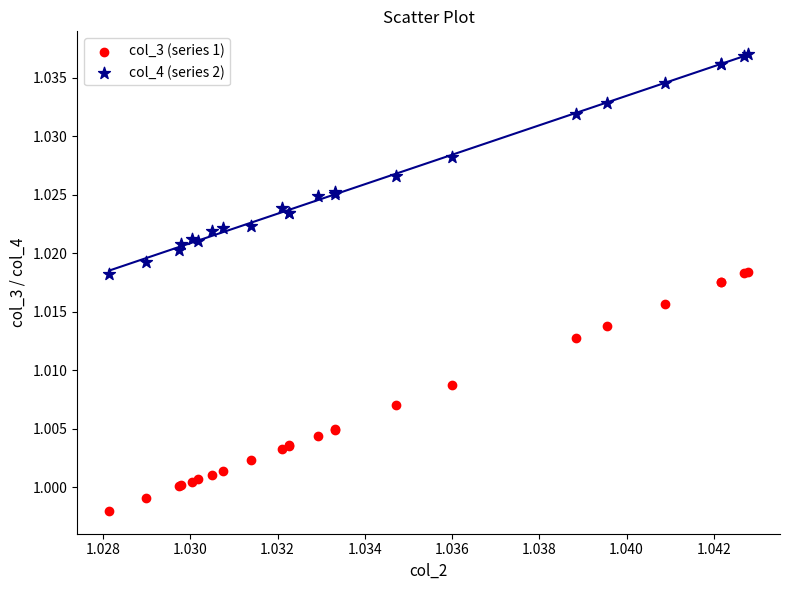

Which series reaches the minimum Y coordinate?

col_3 (series 1)